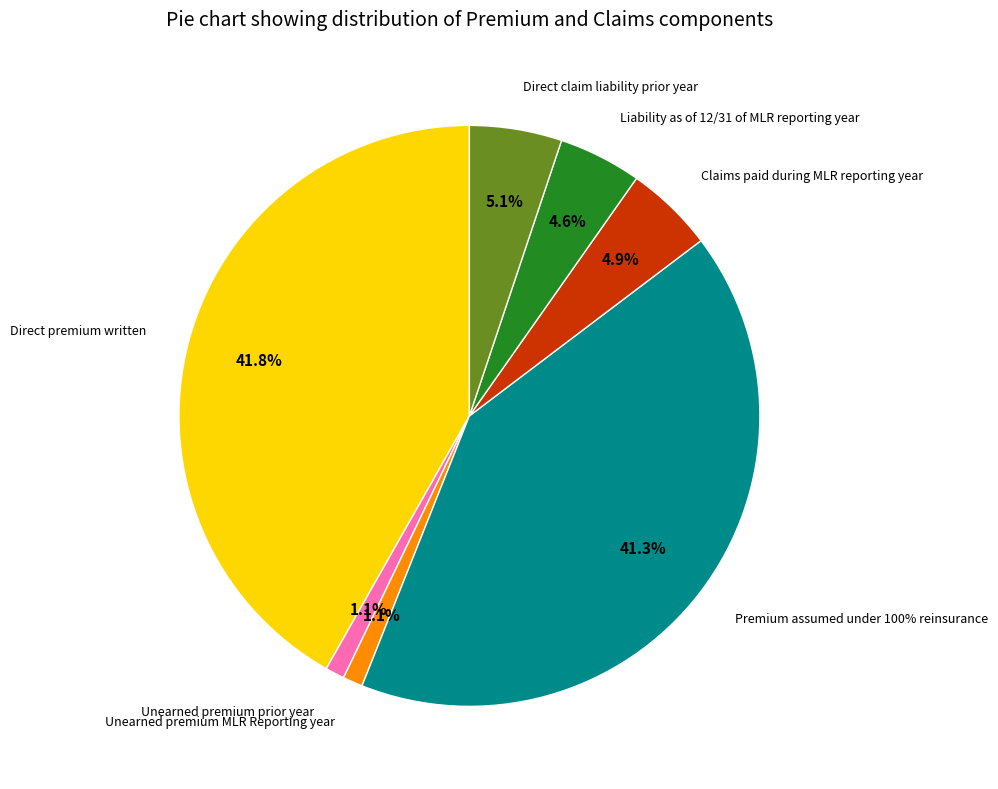

Is it true that Premium assumed under 100% reinsurance is 34% of the pie?

False